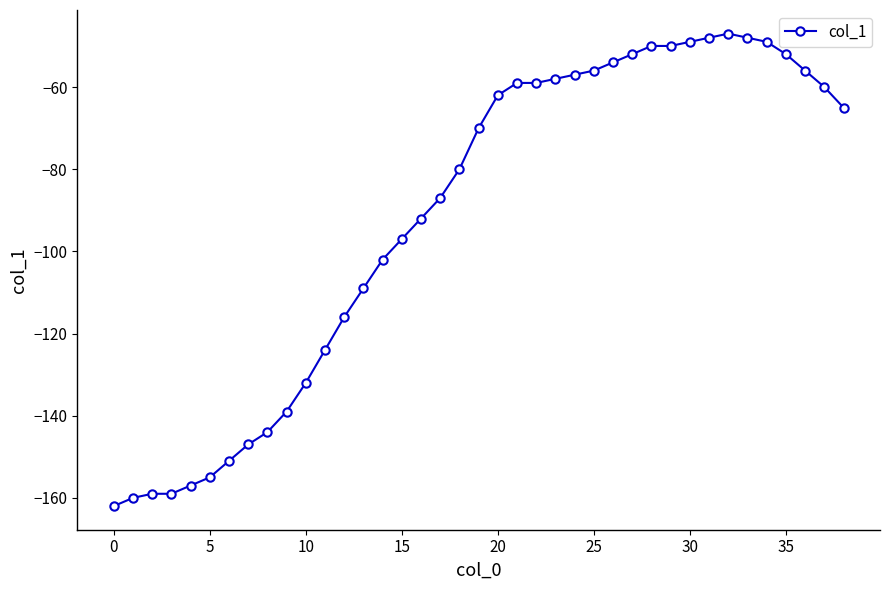

What is the minimum value shown in the chart?

-162